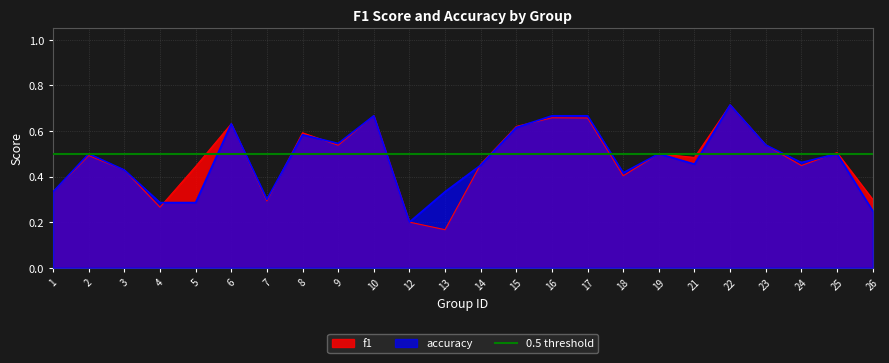

What is the minimum value shown in the chart?

0.2